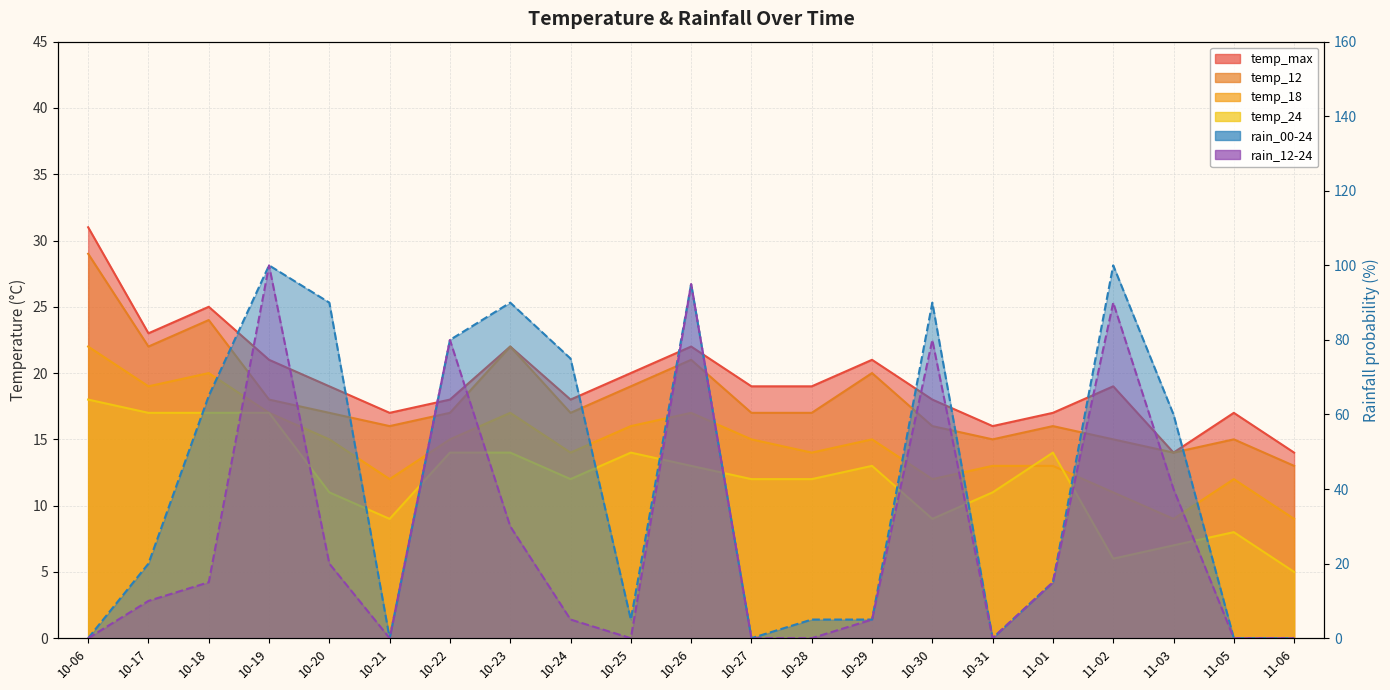

At which category does temp_max reach its first local valley?

10-17